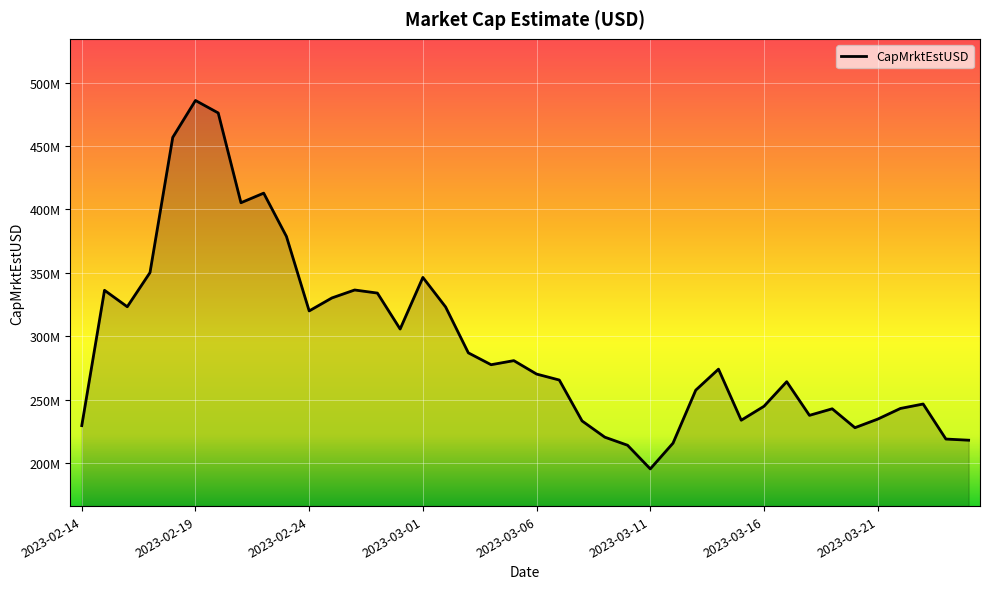

List the labels in order of value, largest first.

2023-02-19, 2023-02-20, 2023-02-18, 2023-02-22, 2023-02-21, 2023-02-23, 2023-02-17, 2023-03-01, 2023-02-26, 2023-02-15, 2023-02-27, 2023-02-25, 2023-02-16, 2023-03-02, 2023-02-24, 2023-02-28, 2023-03-03, 2023-03-05, 2023-03-04, 2023-03-14, 2023-03-06, 2023-03-07, 2023-03-17, 2023-03-13, 2023-03-23, 2023-03-16, 2023-03-22, 2023-03-19, 2023-03-18, 2023-03-21, 2023-03-15, 2023-03-08, 2023-02-14, 2023-03-20, 2023-03-09, 2023-03-24, 2023-03-25, 2023-03-12, 2023-03-10, 2023-03-11